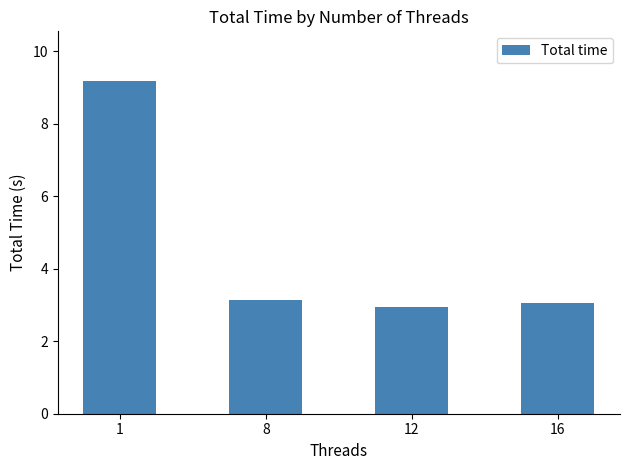

True or false: the data shows 4.3 at 16.

False